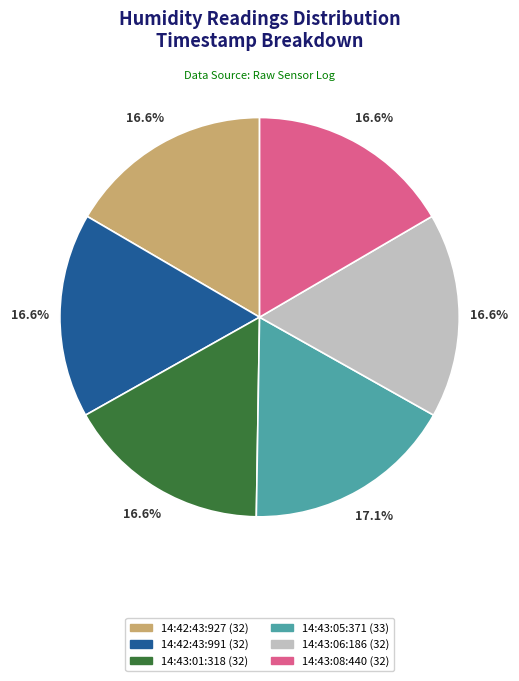

Is there a majority slice in this chart?

No